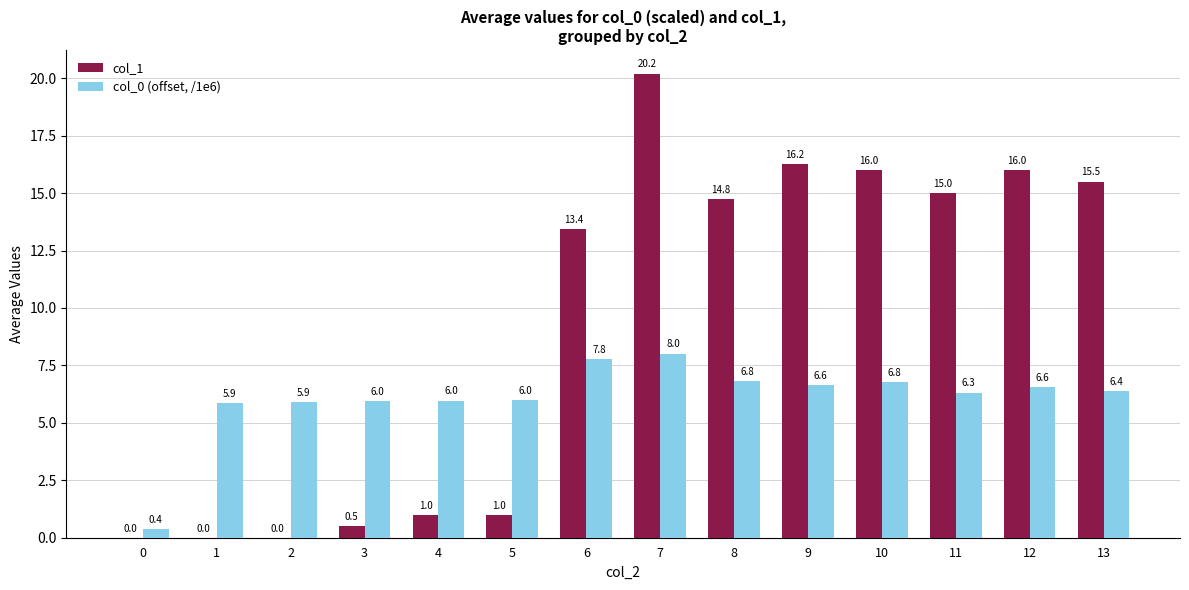

At which category does the chart reach its peak across all series?

7